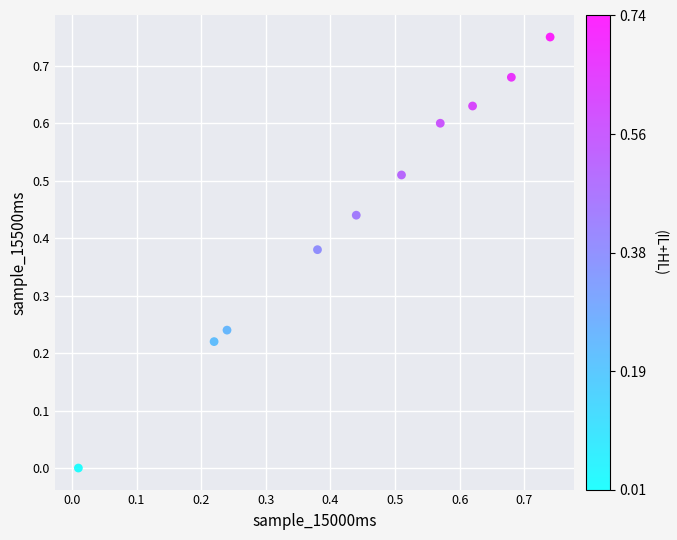

Count the number of points in this scatter plot.

10